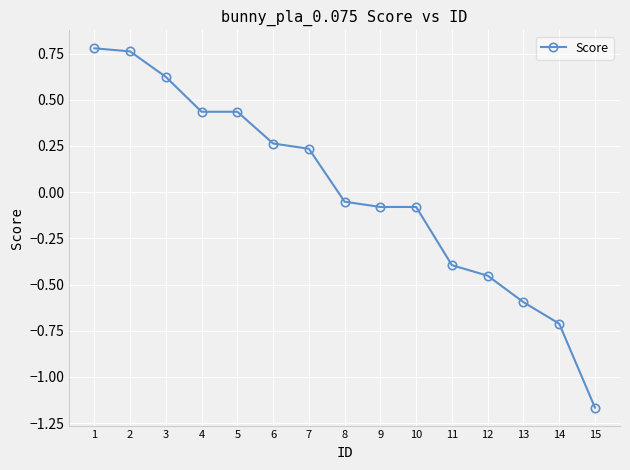

What is the sum of the values at 10 and 3?

0.5